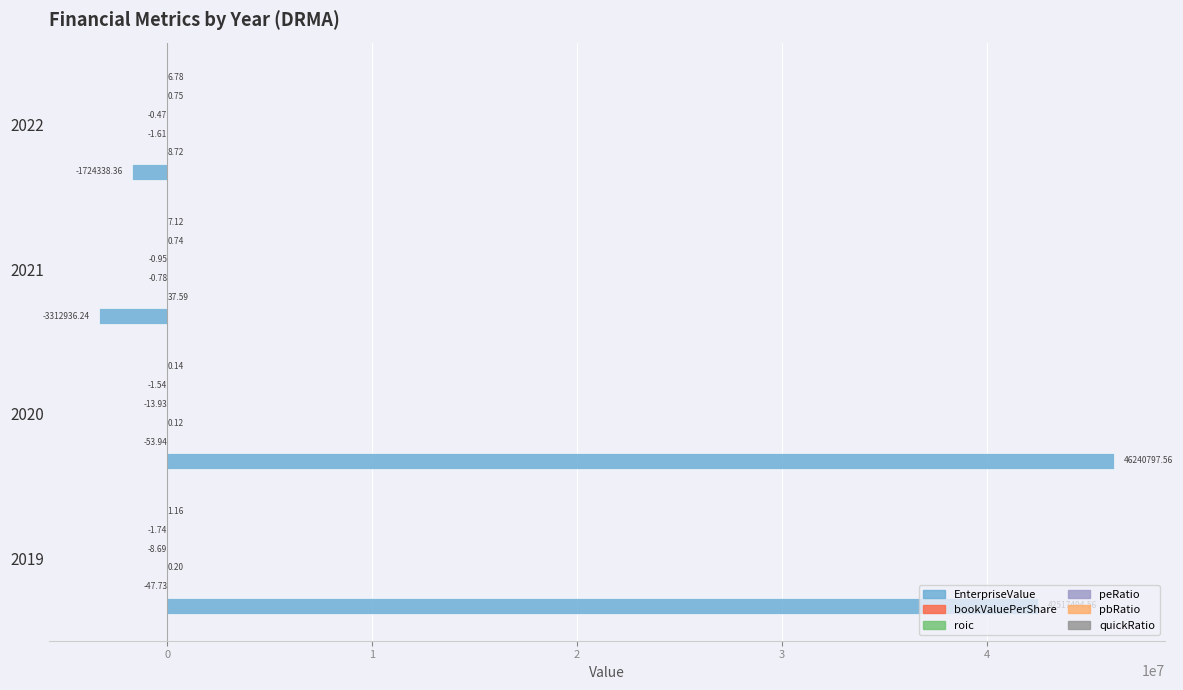

Which series has the largest total across all categories?

EnterpriseValue